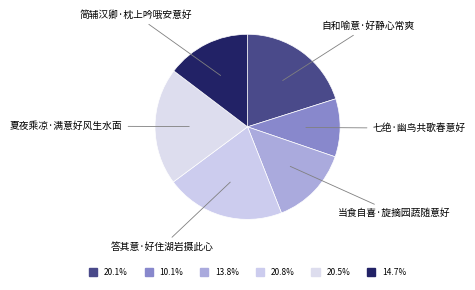

Between 当食自喜·旋摘园蔬随意好 and 简辅汉卿·枕上吟哦安意好, which is larger?

简辅汉卿·枕上吟哦安意好